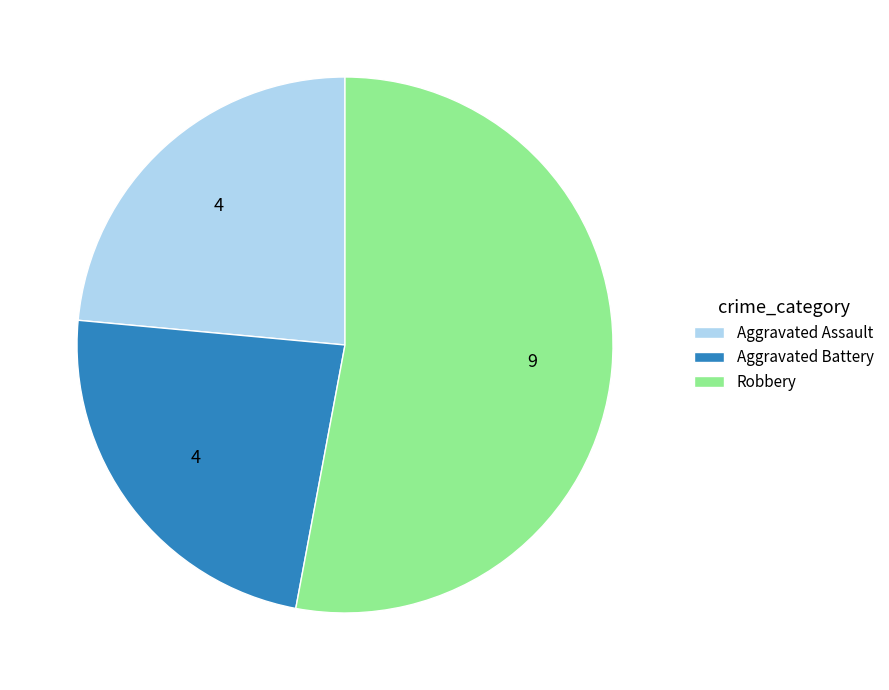

Count the number of slices in the pie.

3